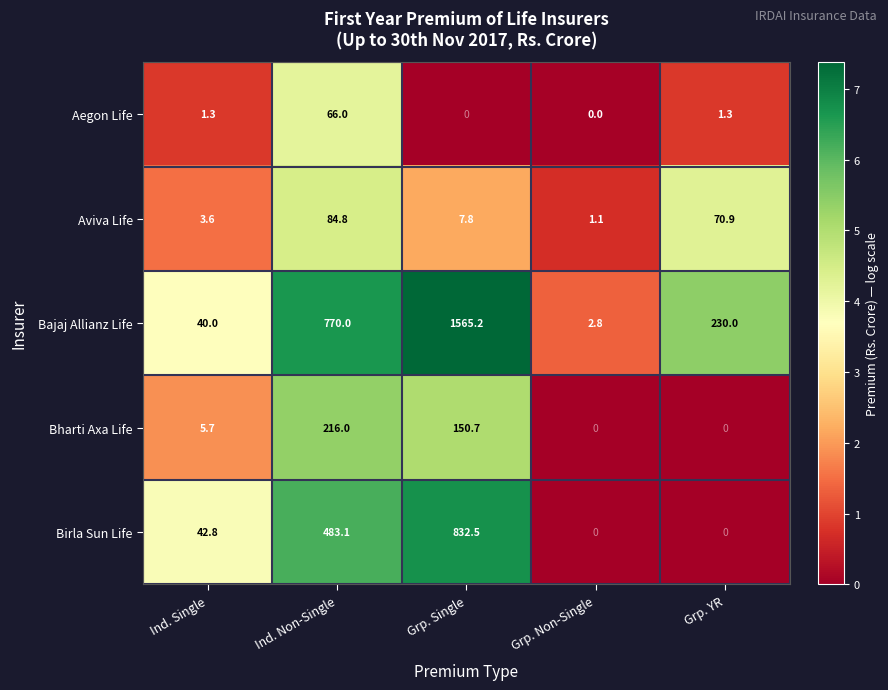

What is the difference between the highest and lowest values at Grp. Non-Single?

2.8